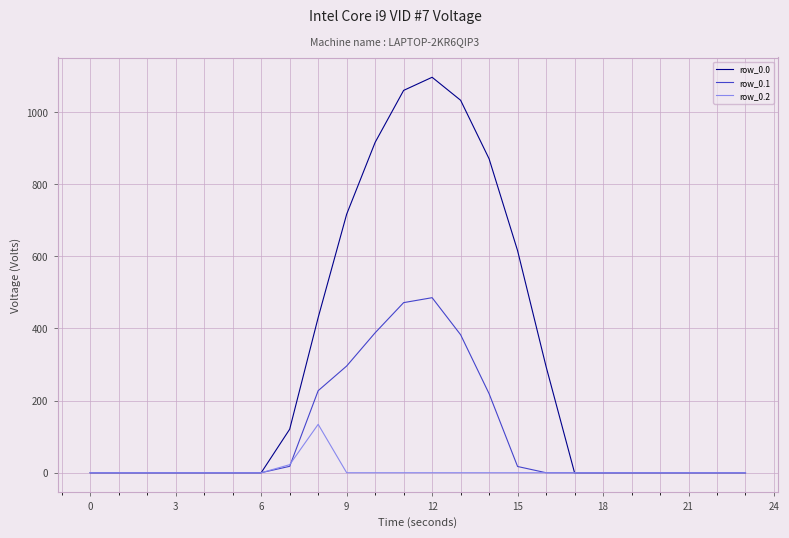

What is the greatest value displayed?

1096.7